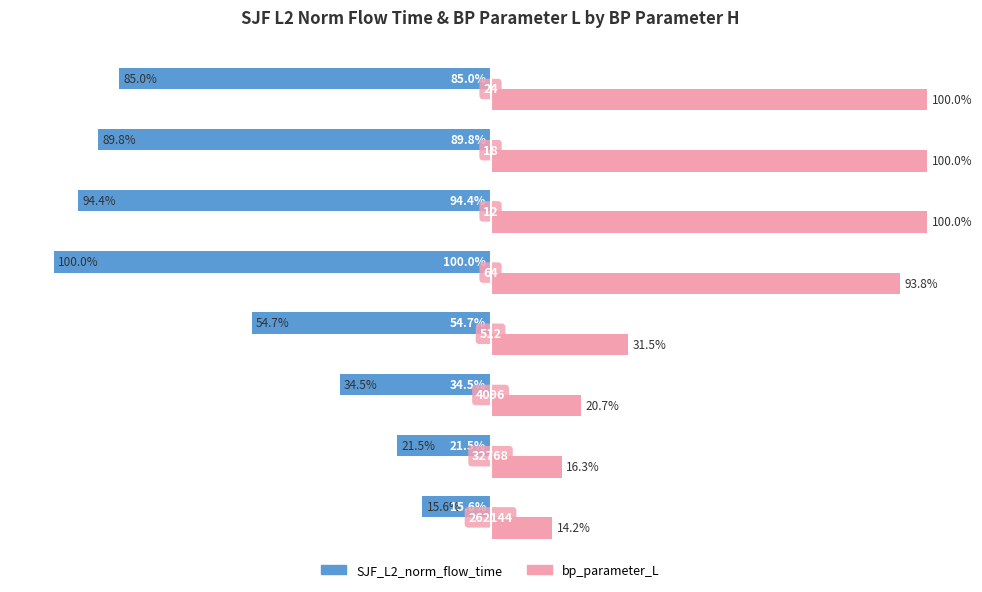

What are all the series names shown in the legend?

SJF_L2_norm_flow_time, bp_parameter_L